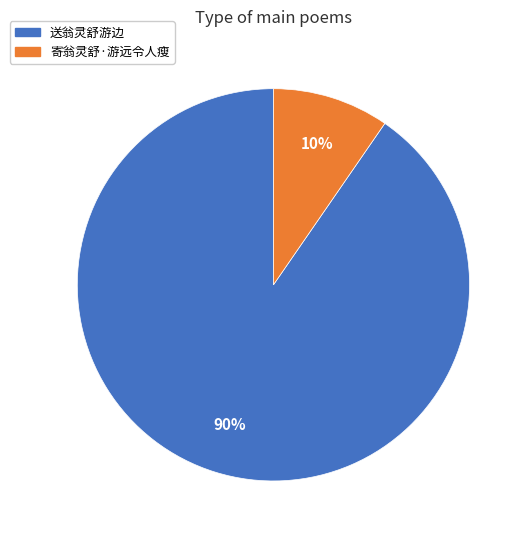

Is the sum of 寄翁灵舒·游远令人瘦 and 送翁灵舒游边 greater than half?

Yes